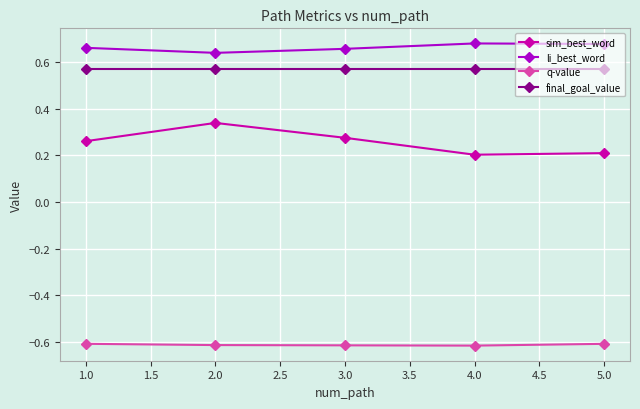

At which label does sim_best_word reach its peak?

2.0